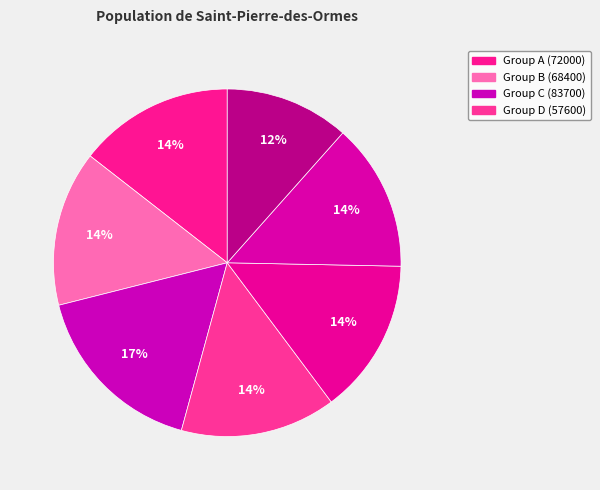

Count the number of slices in the pie.

7